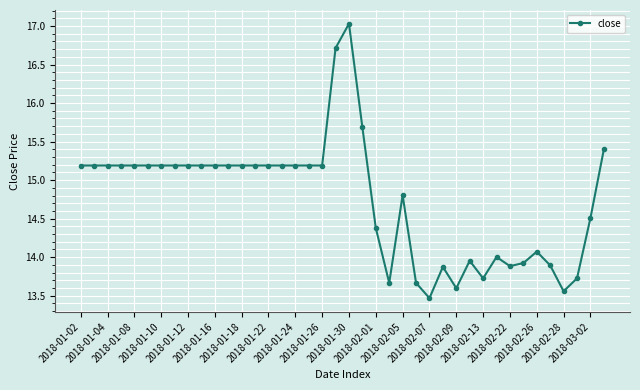

True or false: there are more than 1 points higher than both neighbors.

True